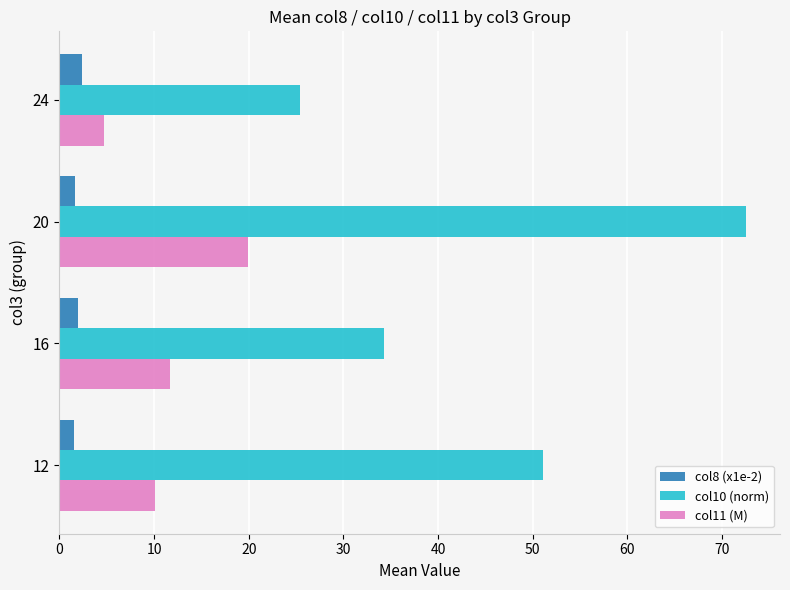

What is the difference between the maximum and minimum values in the col11 (M) series?

15.2